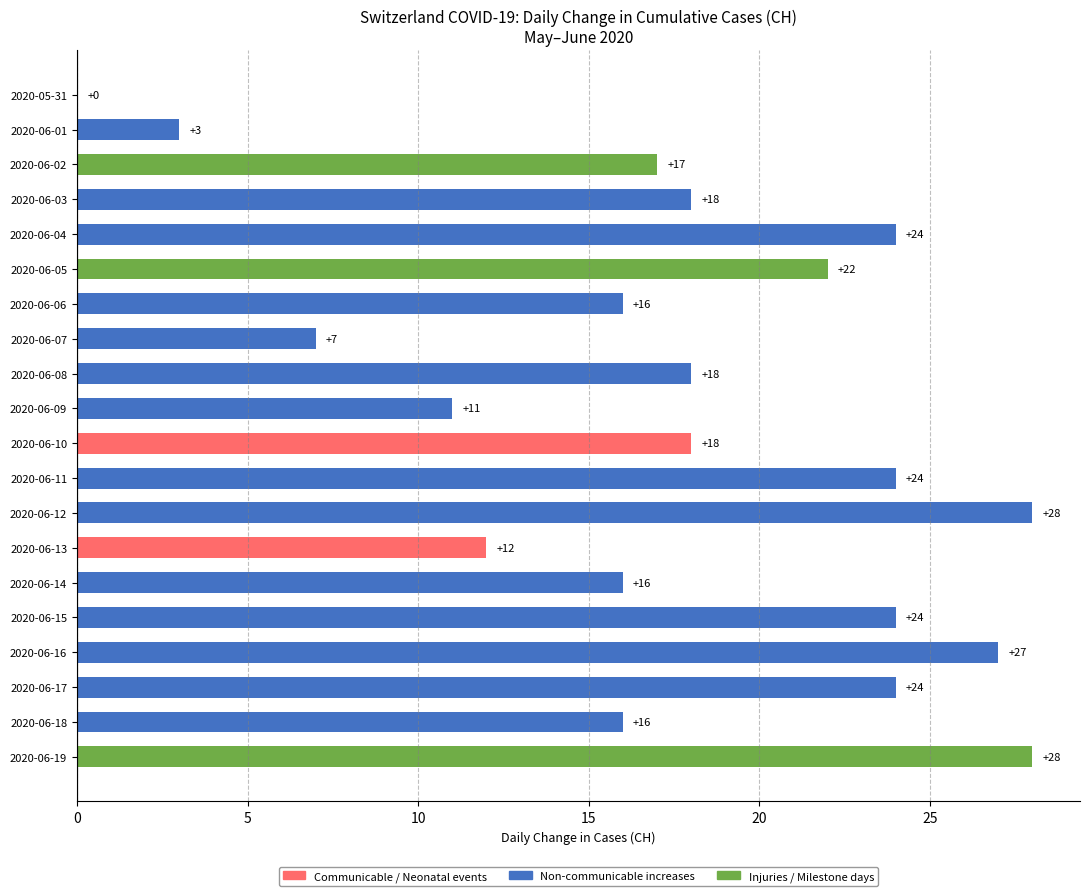

What is the average value?

18